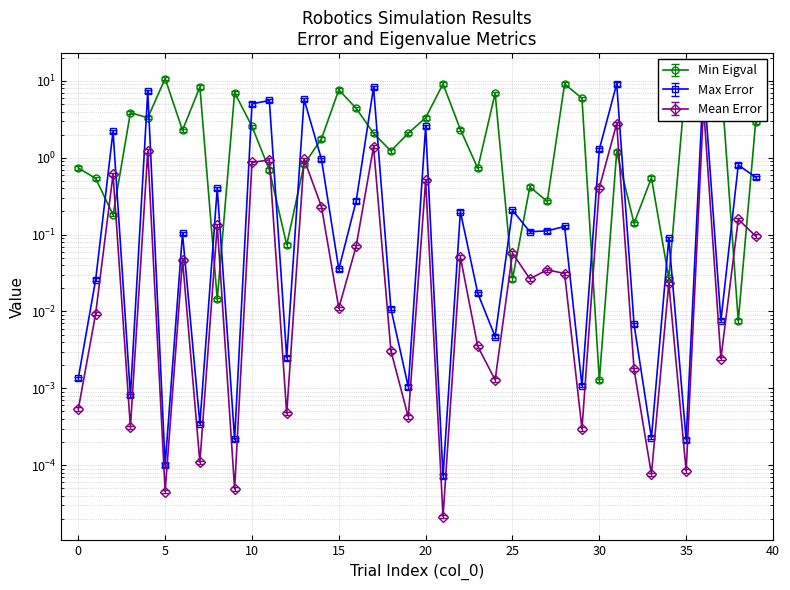

What is the difference between the Max Error values at 33 and 22?

0.2